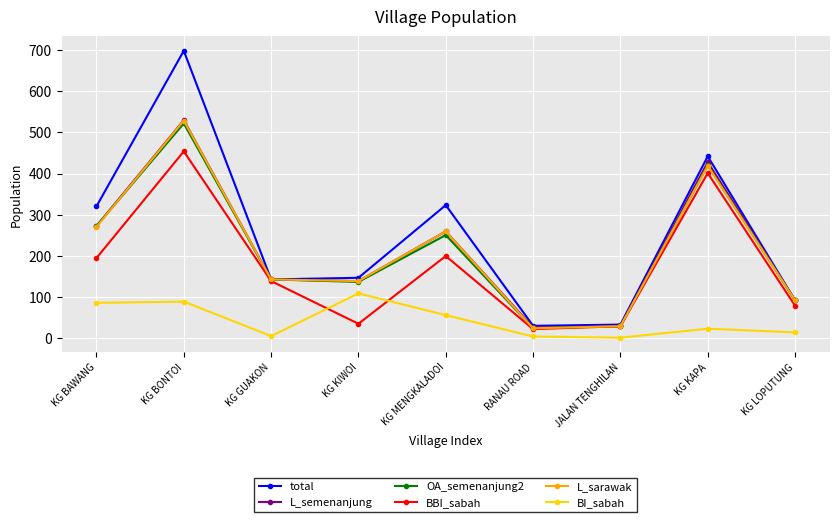

What is the difference between the maximum and minimum values in the L_semenanjung series?

505